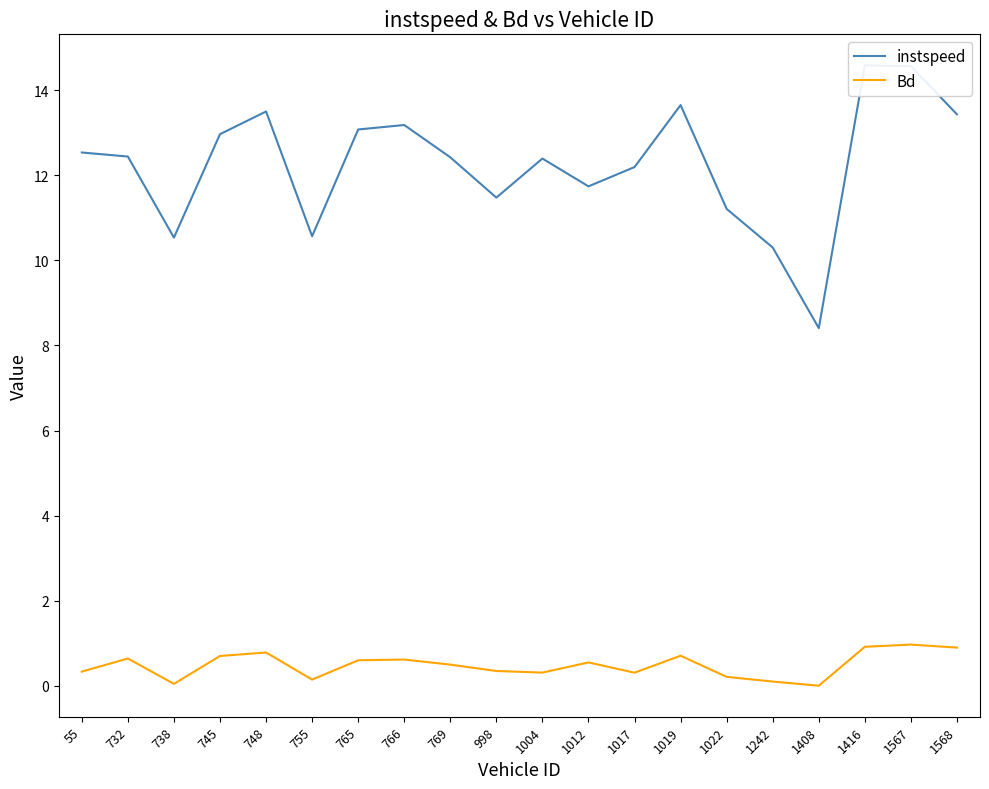

Which series changed the most between 732 and 748?

instspeed